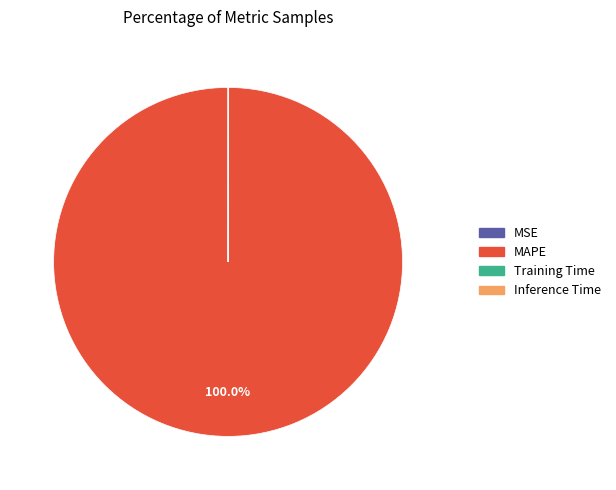

What is the largest slice in the pie chart?

MAPE